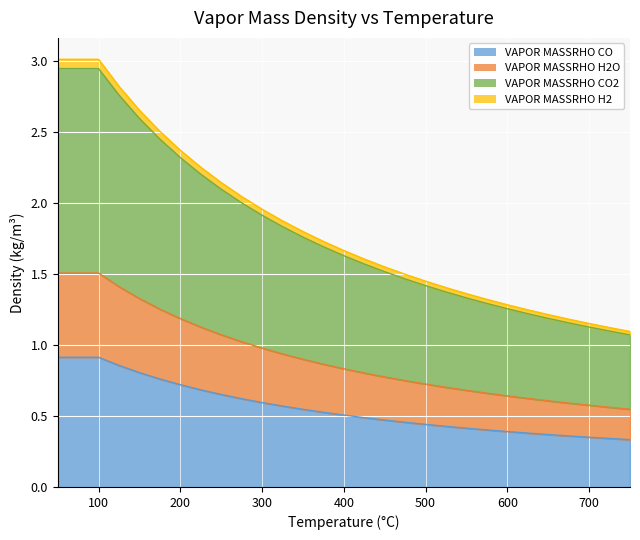

How many distinct data groups are displayed?

4